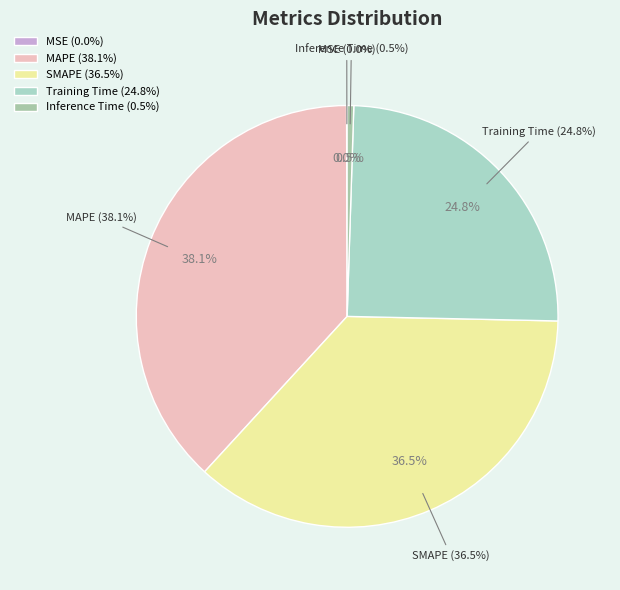

What percentage is NOT represented by Training Time?

75.2%